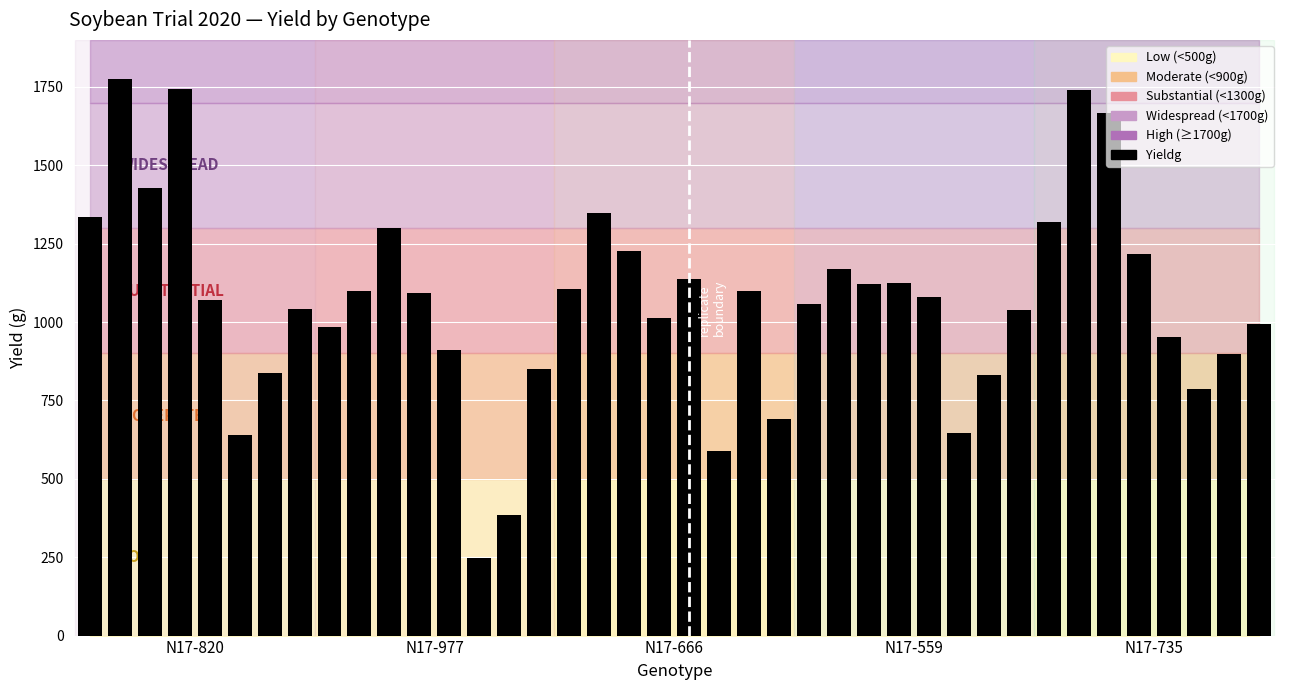

What is the sum of all values?

42583.6